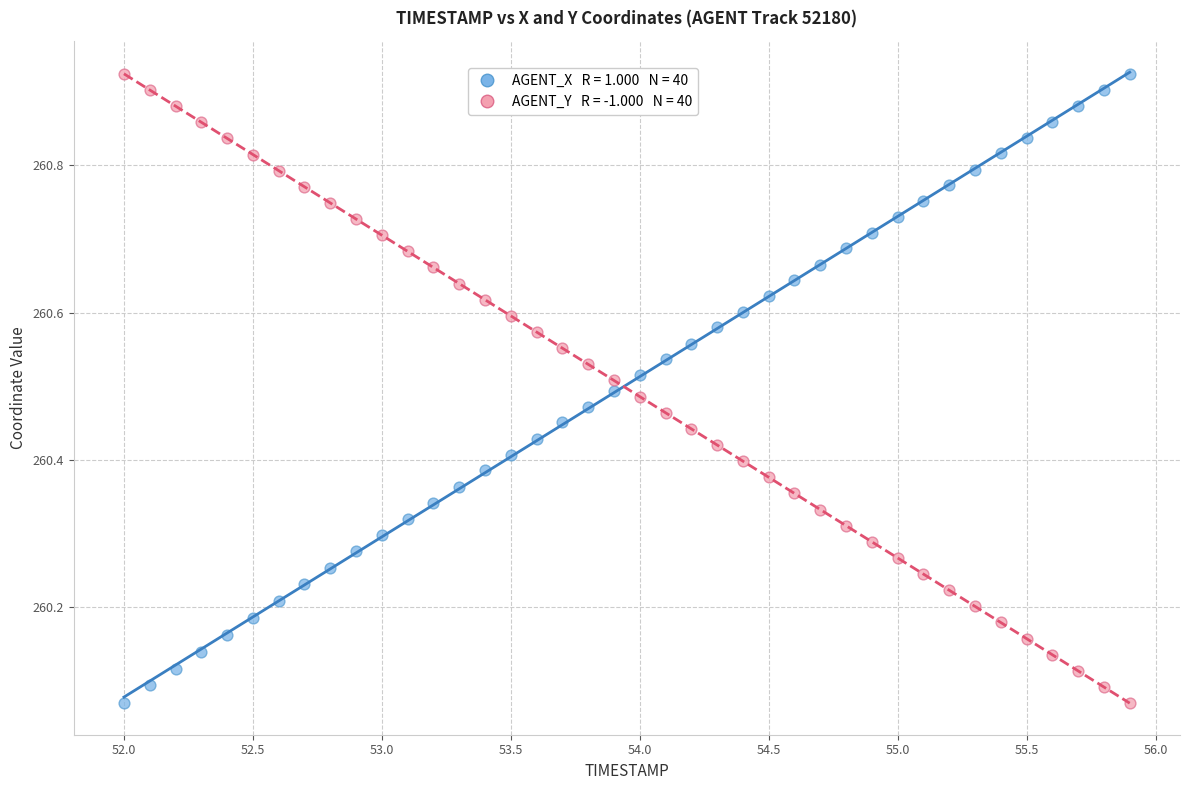

Across all data points, what is the range of Y values (max minus min)?

0.9